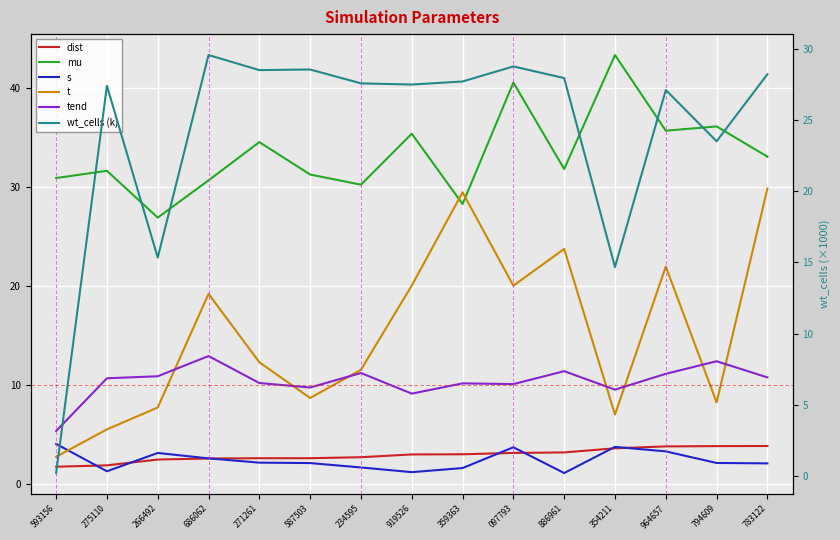

How many intersections are there between tend and wt_cells (k)?

1